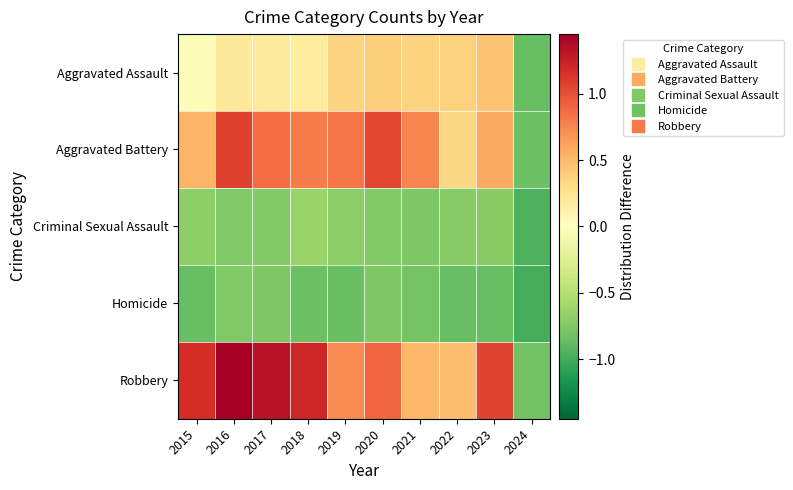

What is the maximum value shown in the chart?

1.4